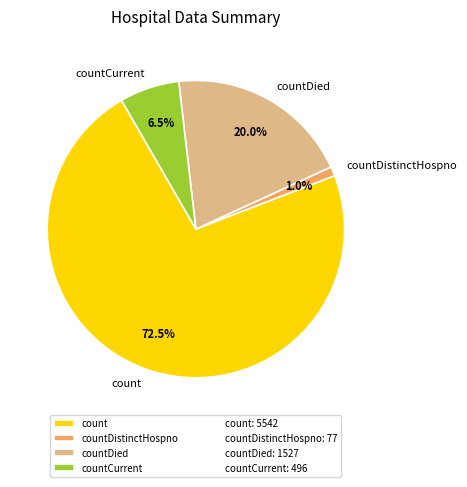

Which category accounts for the majority?

count